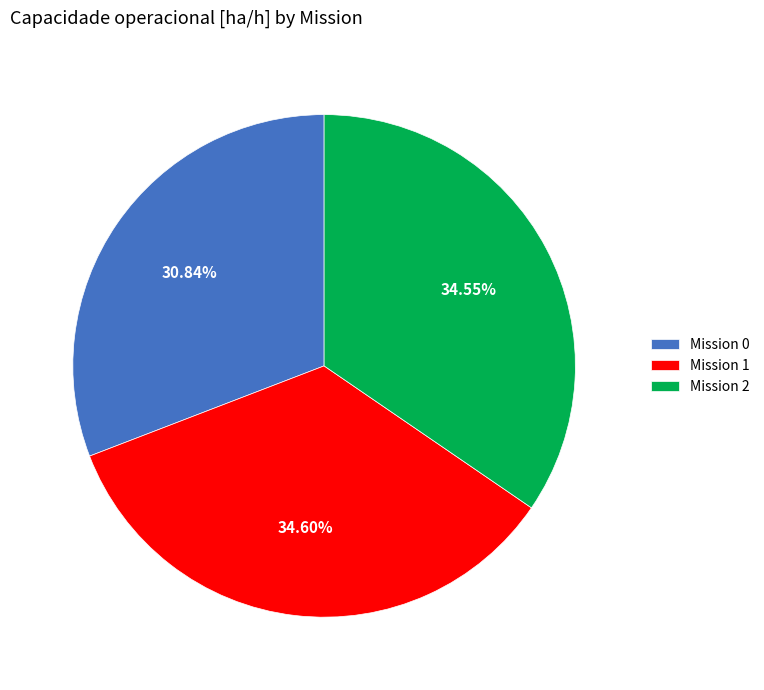

How many slices are in this pie chart?

3